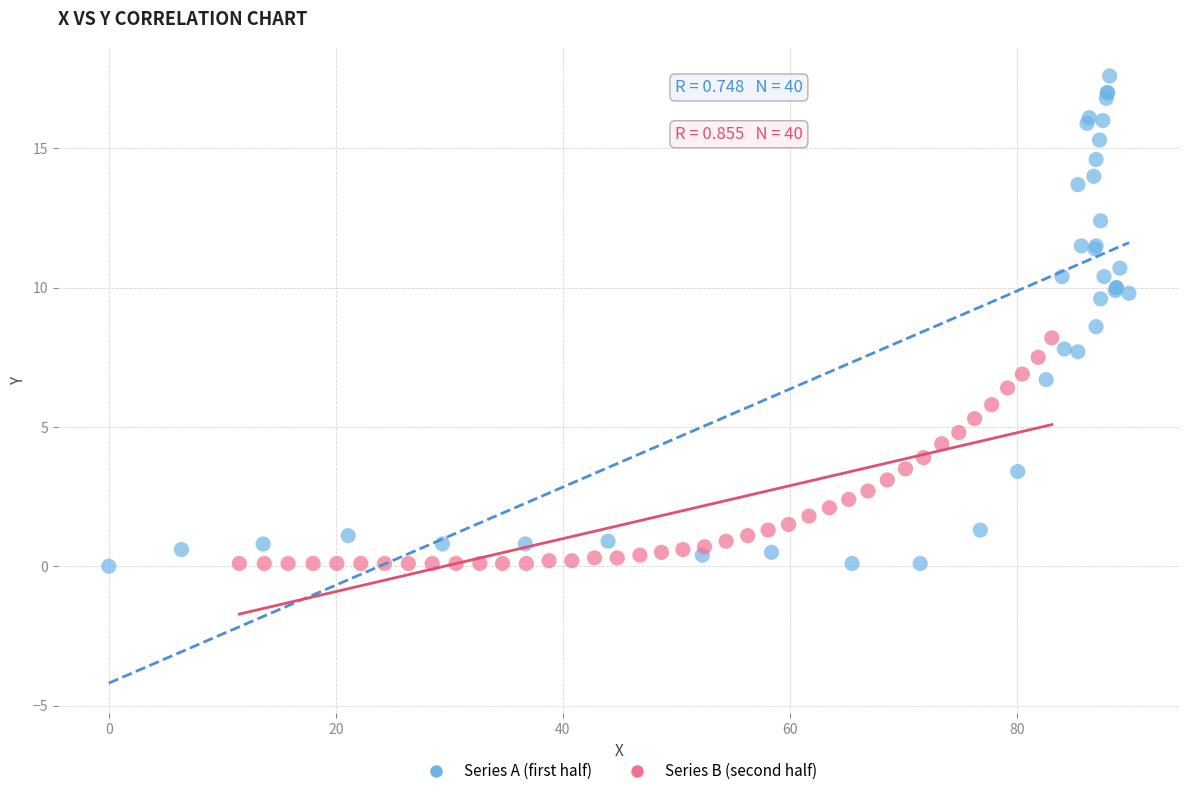

What are all the series names shown in the legend?

Series A (first half), Series B (second half)